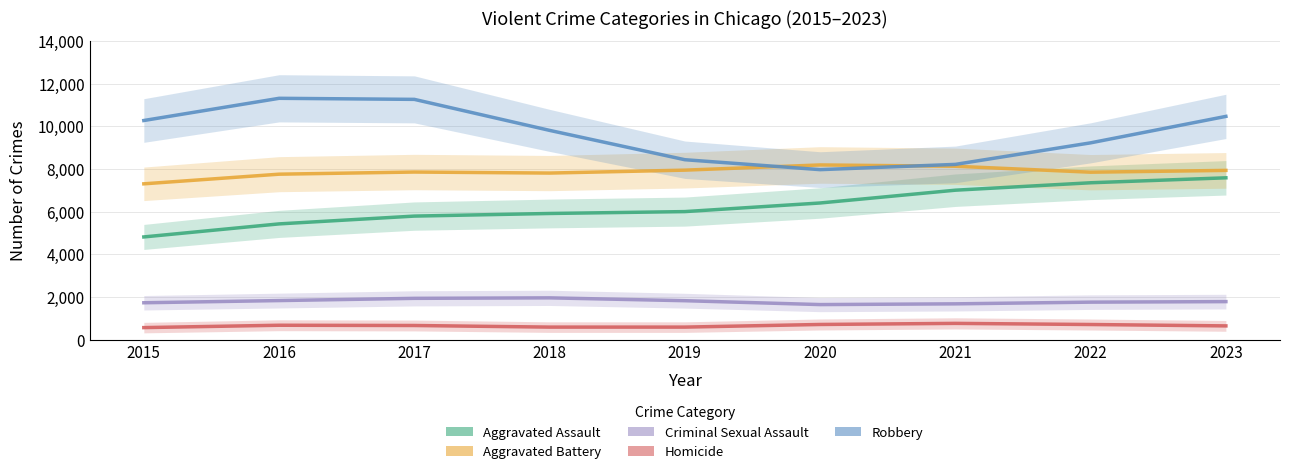

Reading right to left, what are all the values shown in this chart?

Aggravated Assault: 2023=7586.2	2022=7354.3	2021=7006.4	2020=6407.6	2019=6004.3	2018=5916.3	2017=5793.9	2016=5428.6	2015=4818.3
Aggravated Battery: 2023=7933.6	2022=7849.1	2021=8127.4	2020=8188.8	2019=7945.5	2018=7808.6	2017=7856.9	2016=7756.2	2015=7304.8
Criminal Sexual Assault: 2023=1789.5	2022=1764.8	2021=1685.2	2020=1650.6	2019=1832.2	2018=1965.7	2017=1942.8	2016=1838.2	2015=1736.1
Homicide: 2023=652.6	2022=717.5	2021=770.6	2020=719.2	2019=595.8	2018=595.6	2017=671.2	2016=682.9	2015=572.5
Robbery: 2023=10462.2	2022=9223.9	2021=8214.8	2020=7968.8	2019=8433.6	2018=9807.3	2017=11259.2	2016=11309.0	2015=10269.1